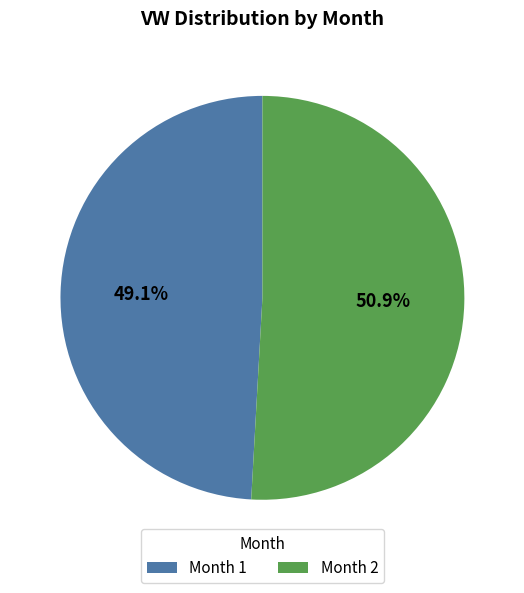

Which has a higher value, Month 1 or Month 2?

Month 2